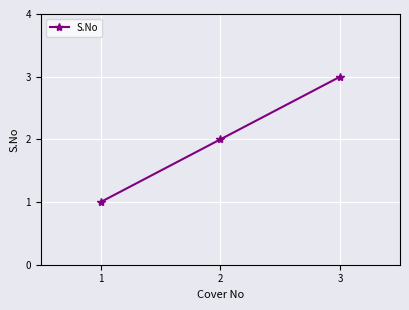

Count the number of data series in this chart.

1